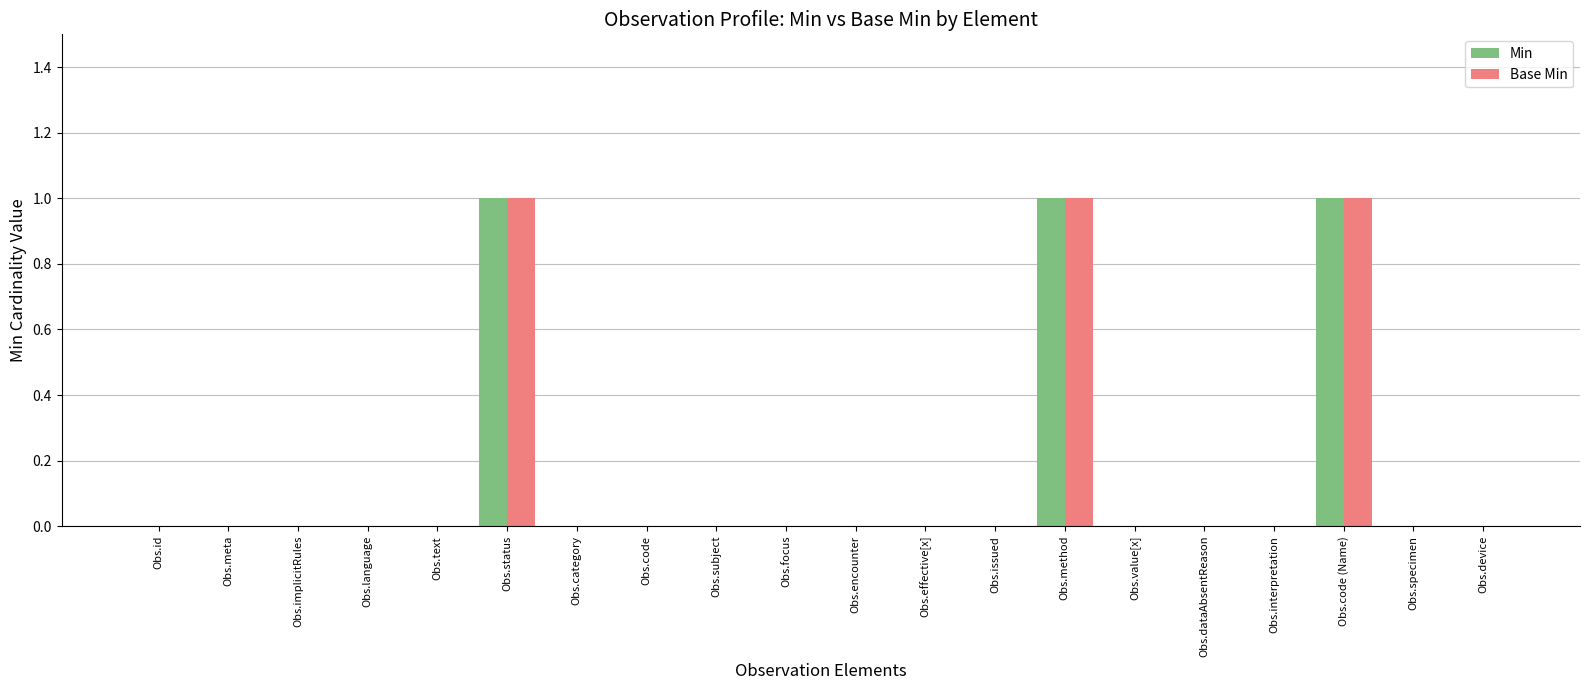

What are all the series names shown in the legend?

Min, Base Min